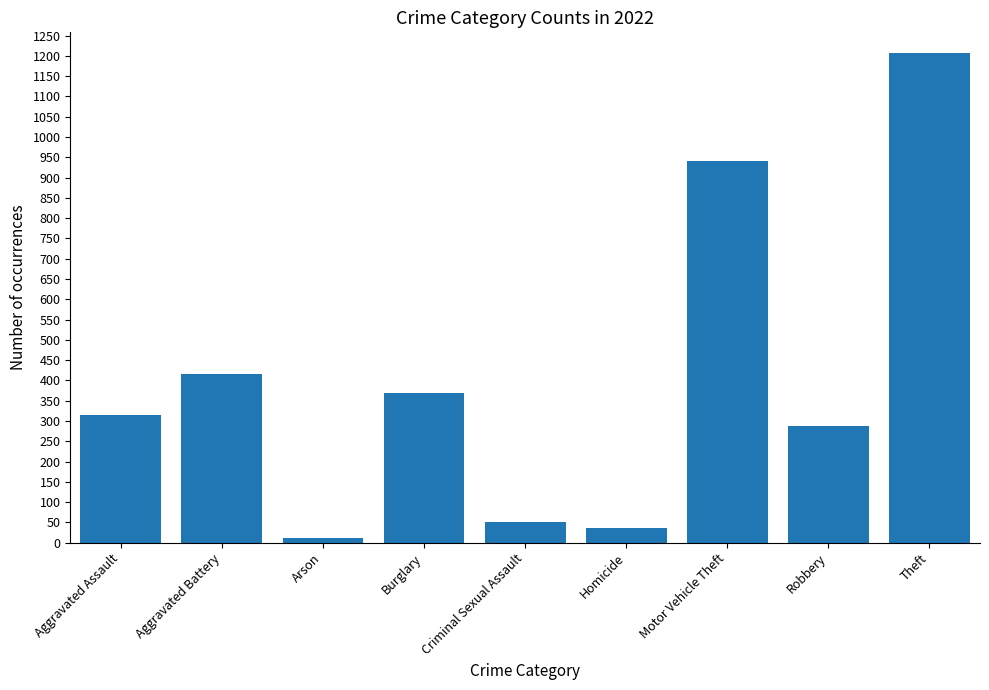

The chart shows a value of 50 at Criminal Sexual Assault. True or false?

True